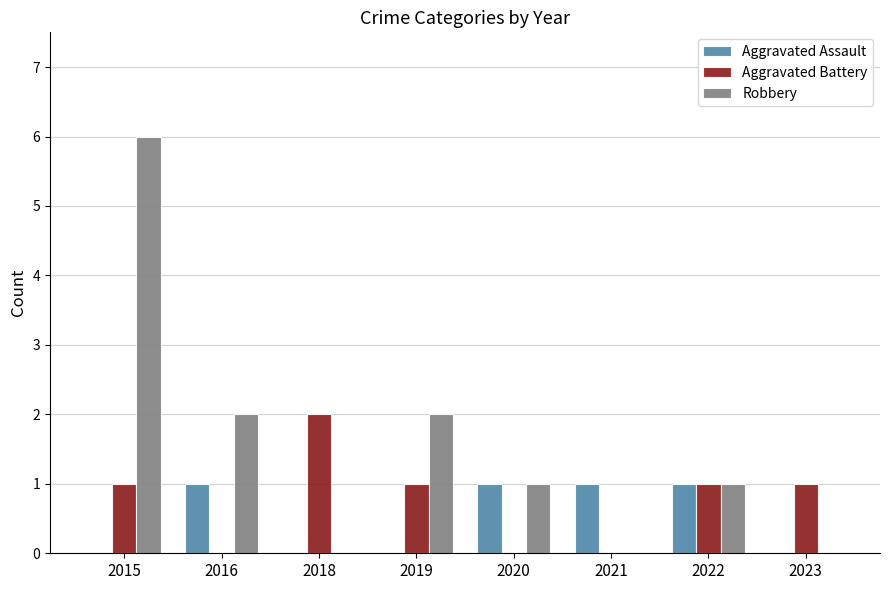

The Aggravated Assault series shows 1 at 2016. True or false?

True